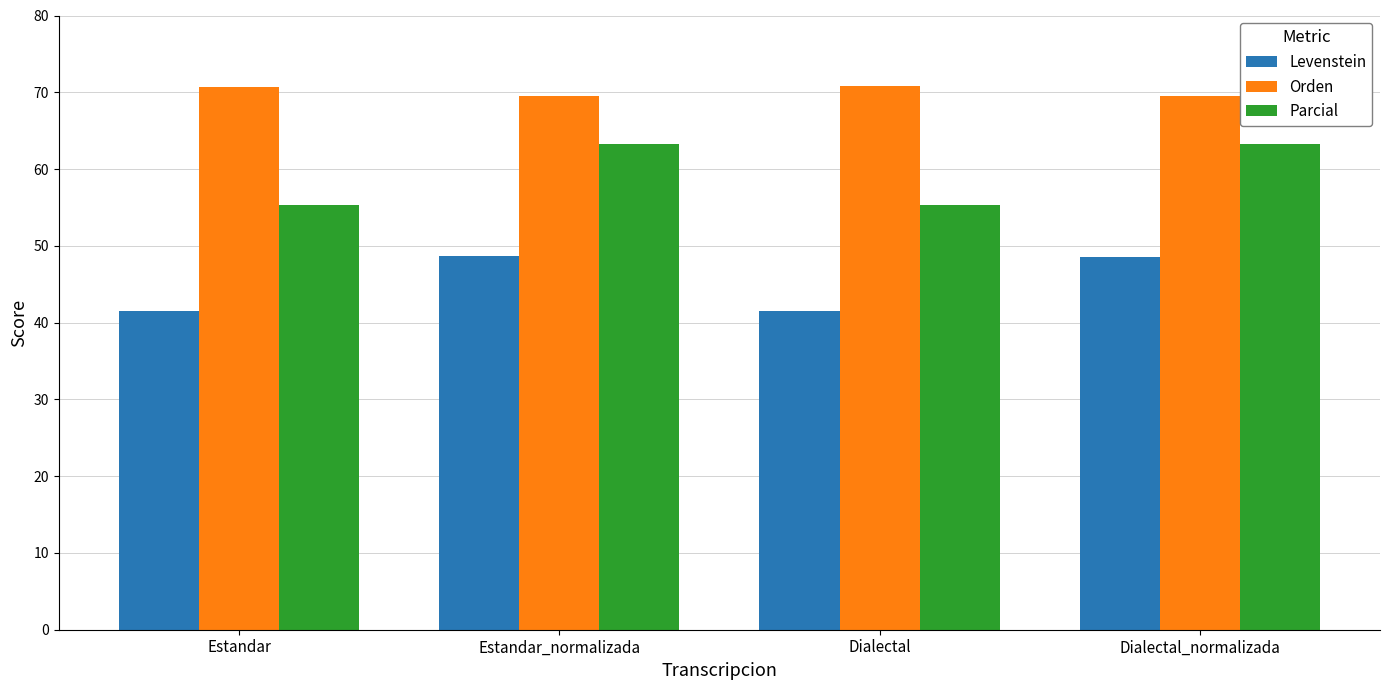

List the series in order of their overall mean, lowest first.

Levenstein, Parcial, Orden